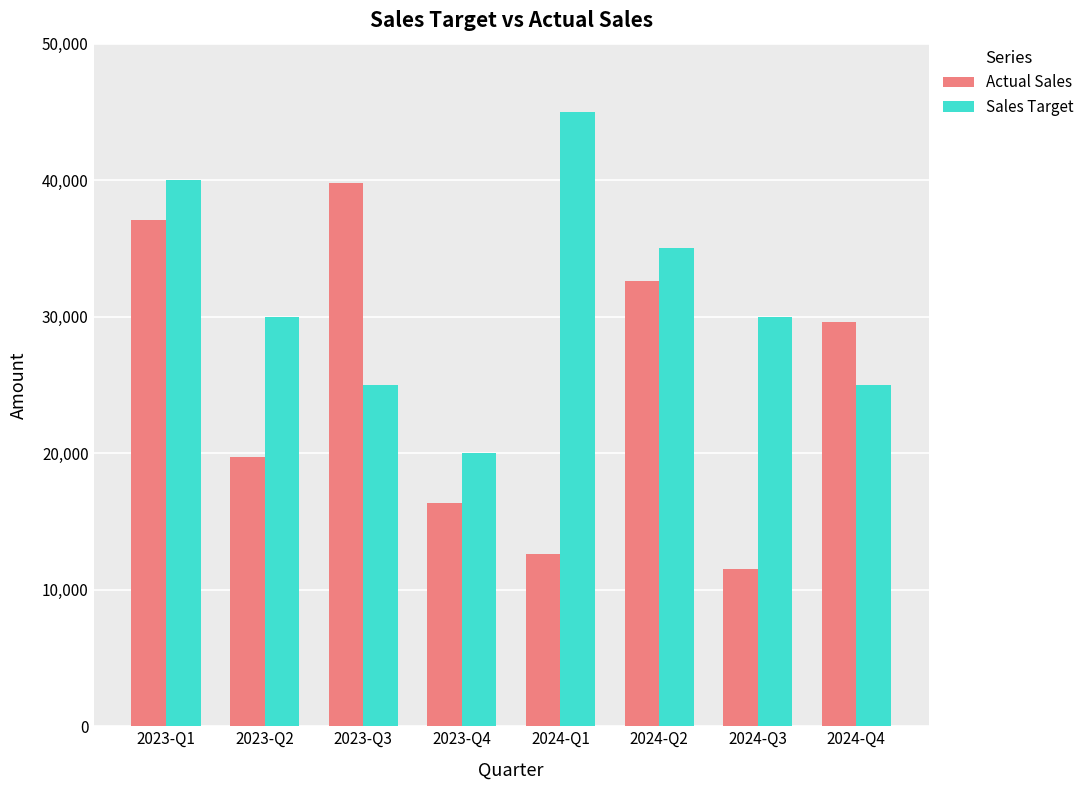

Does the chart contain any negative values?

No